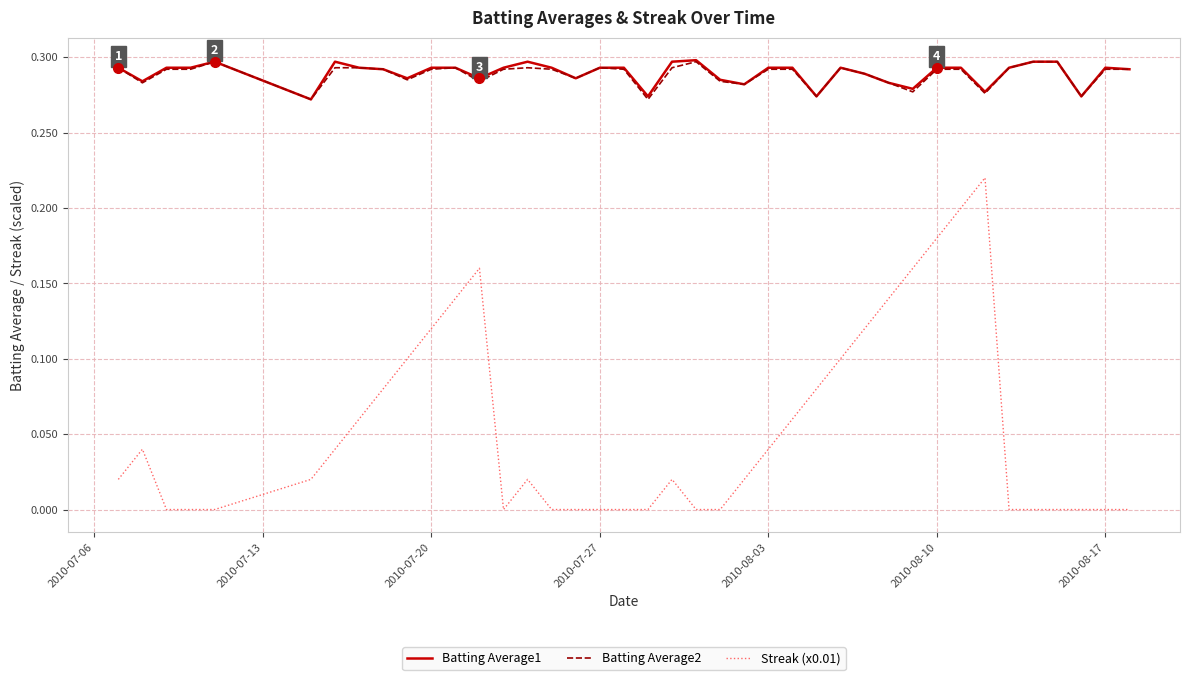

Which series has the largest range (max minus min)?

Streak (x0.01)